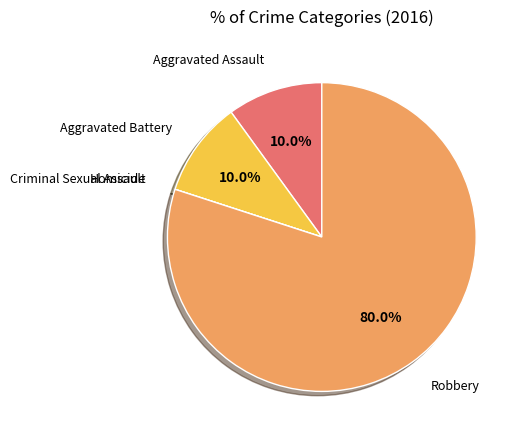

Does any single category account for the majority?

Yes